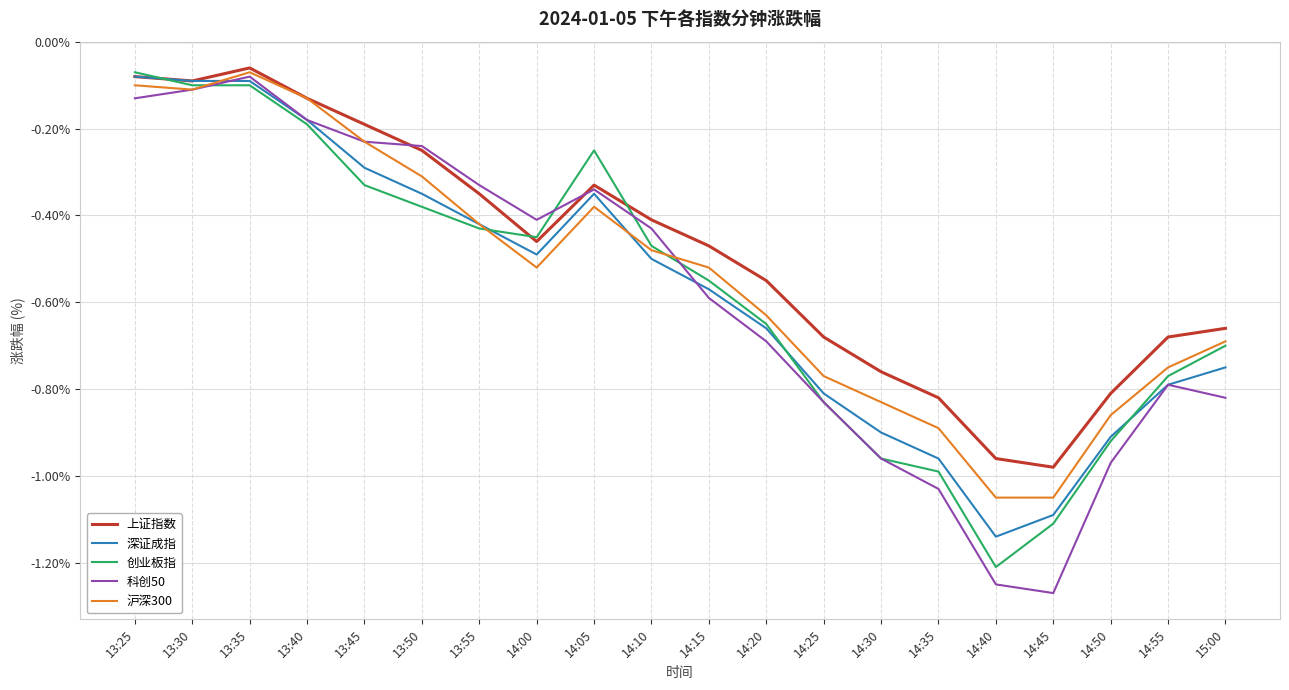

The 沪深300 series shows -1.6 at 14:45. True or false?

False